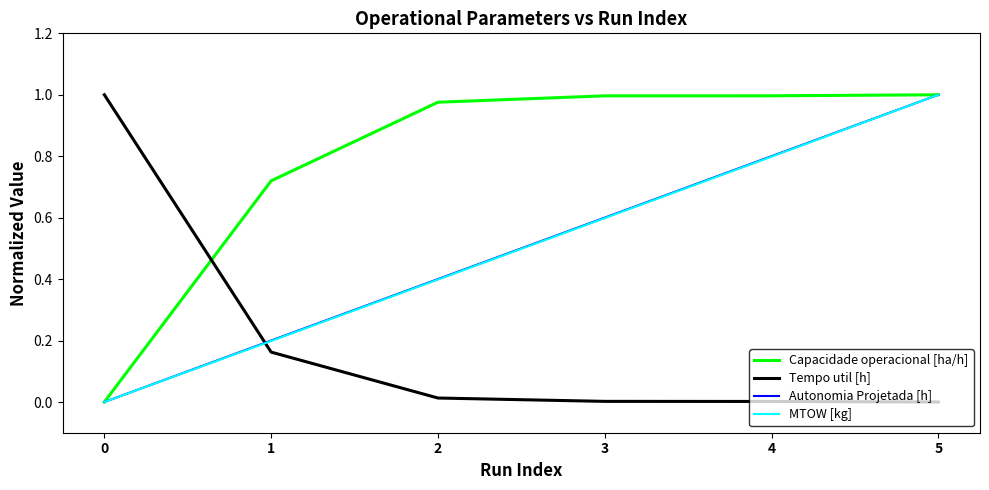

Between 0 and 1, which series saw the biggest shift?

Tempo util [h]